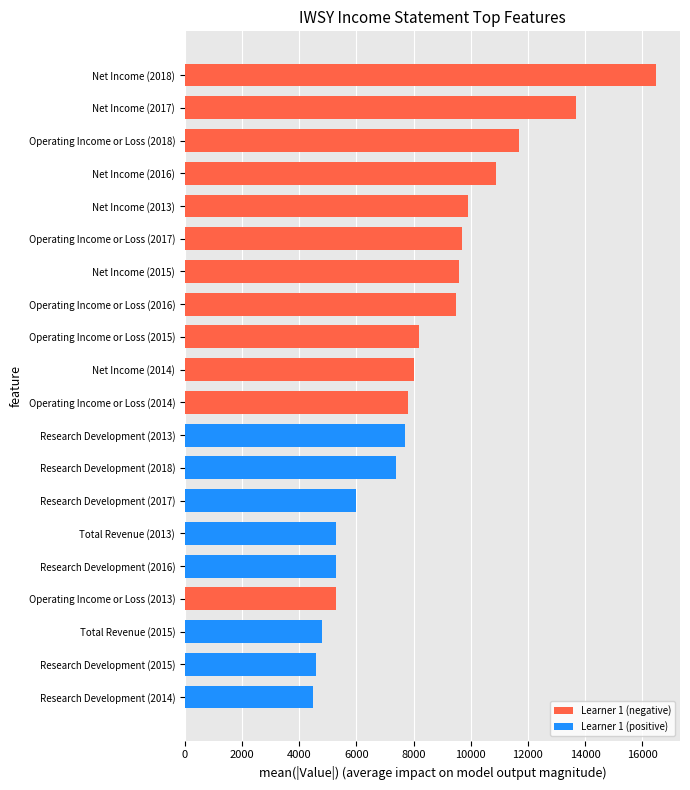

What is the sum of all values?

166400